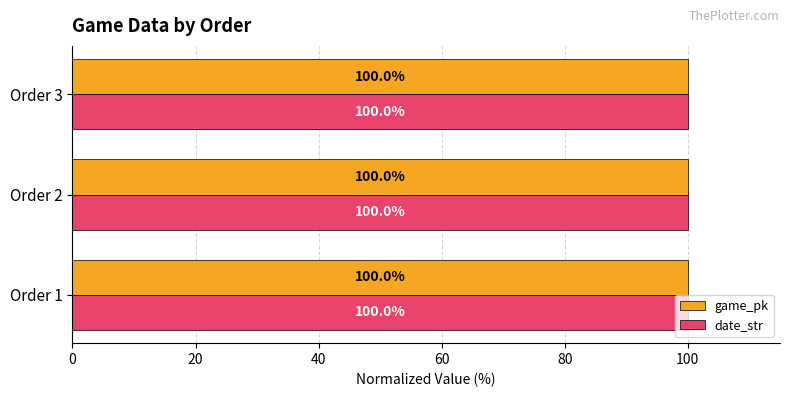

What is the maximum value for date_str?

100.0